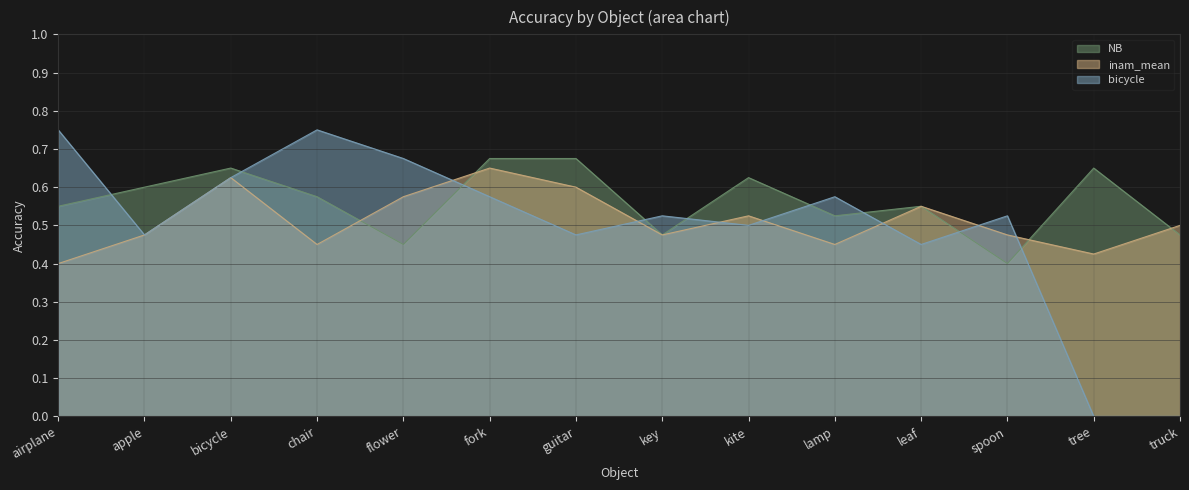

How many interior local valleys does the inam_mean series have?

4